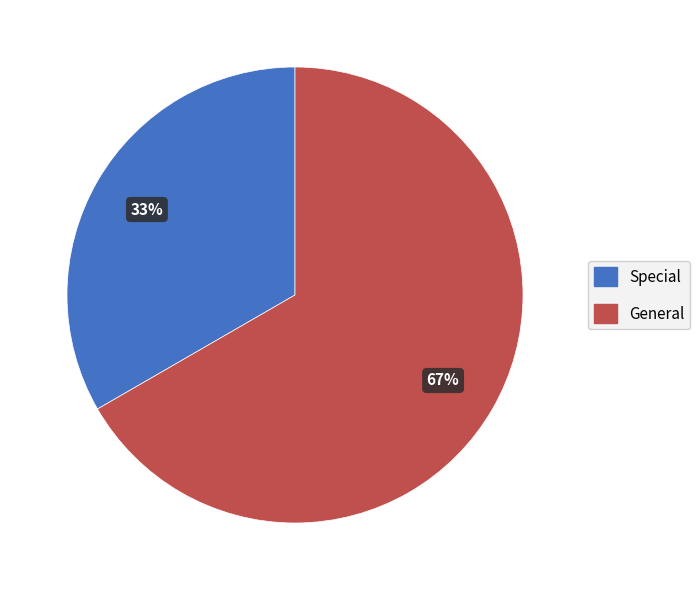

What percentage is the General slice, to the nearest percent?

67%